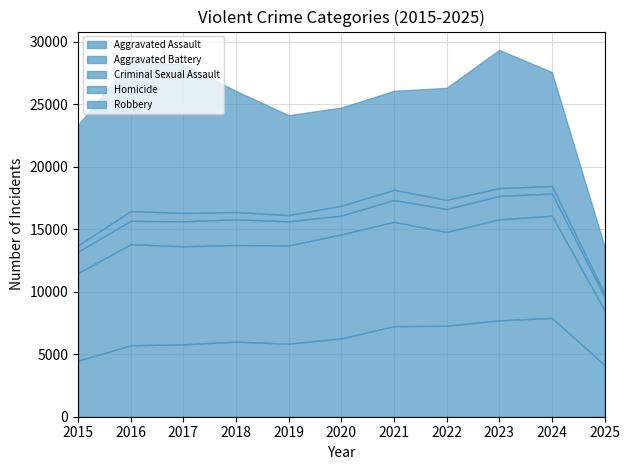

The value of Aggravated Assault at 2015 is 4480. True or false?

True